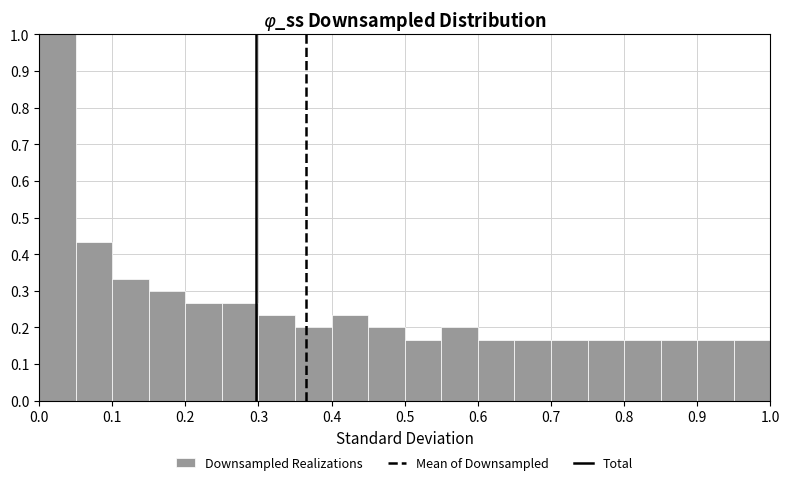

What is the height of the bar covering 0.05 to 0.10 on the x-axis? The values are not printed on the chart, so give them approximately, as read against the axis.

0.43